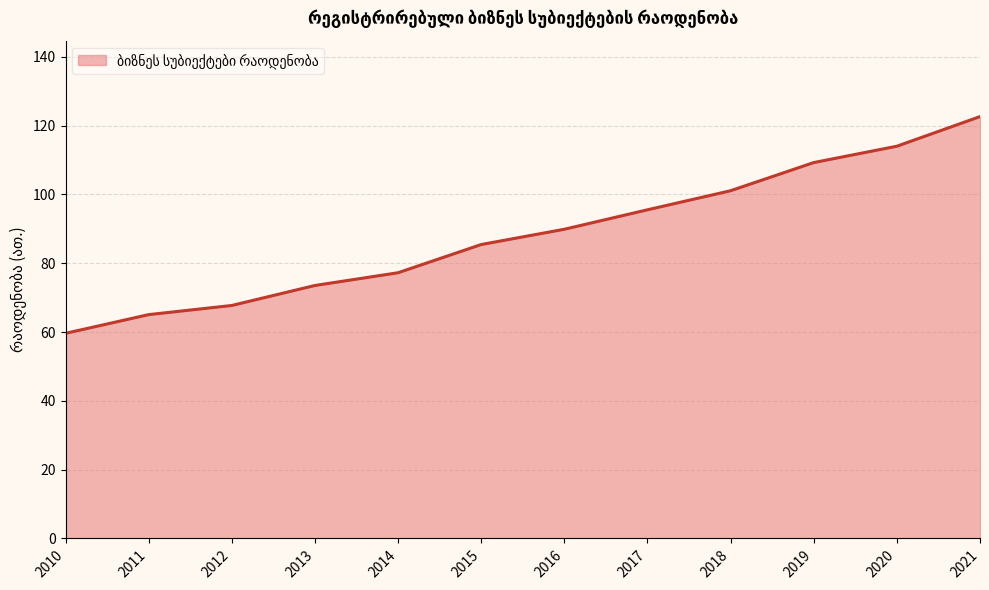

What is the difference between the maximum and second lowest values?

57.6